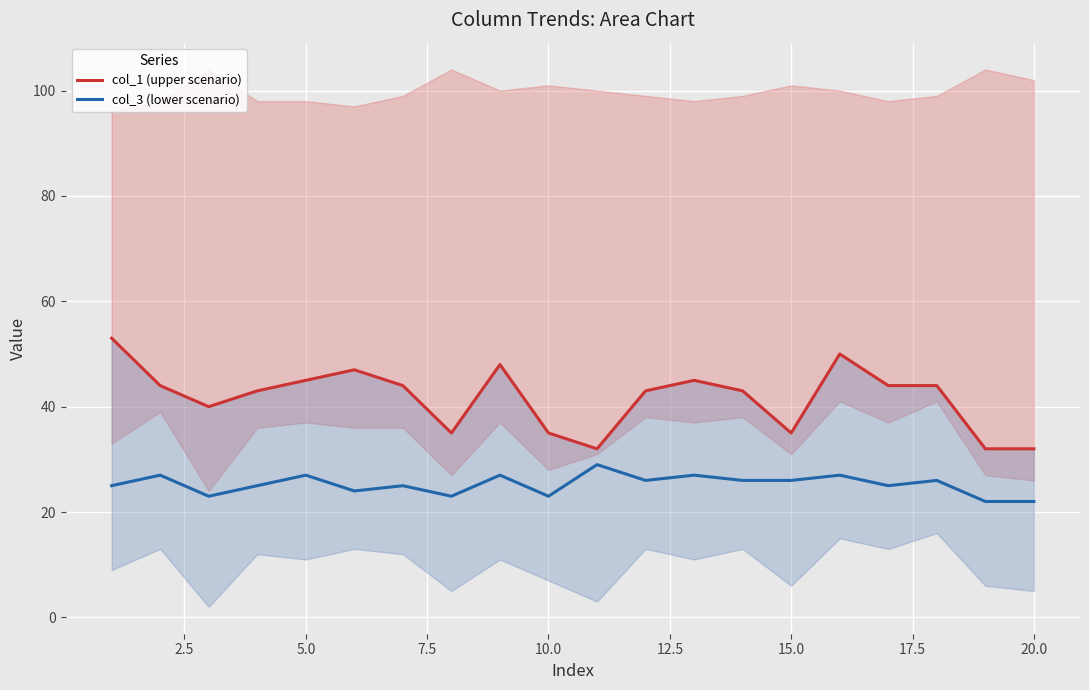

At how many categories does at least one series exceed 34?

17